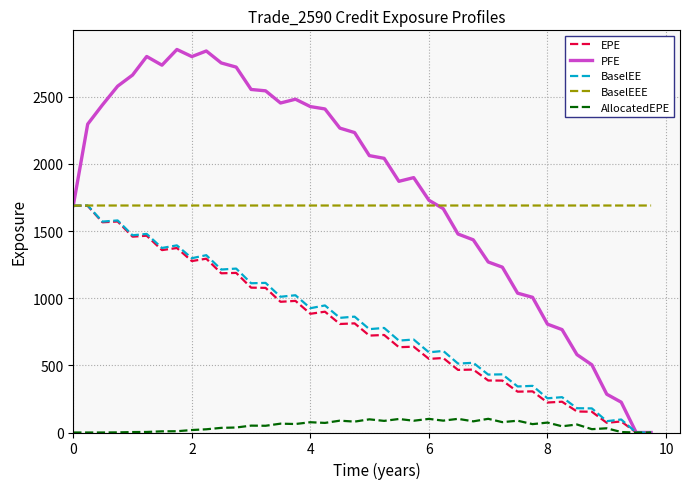

Which series has the largest total across all categories?

PFE